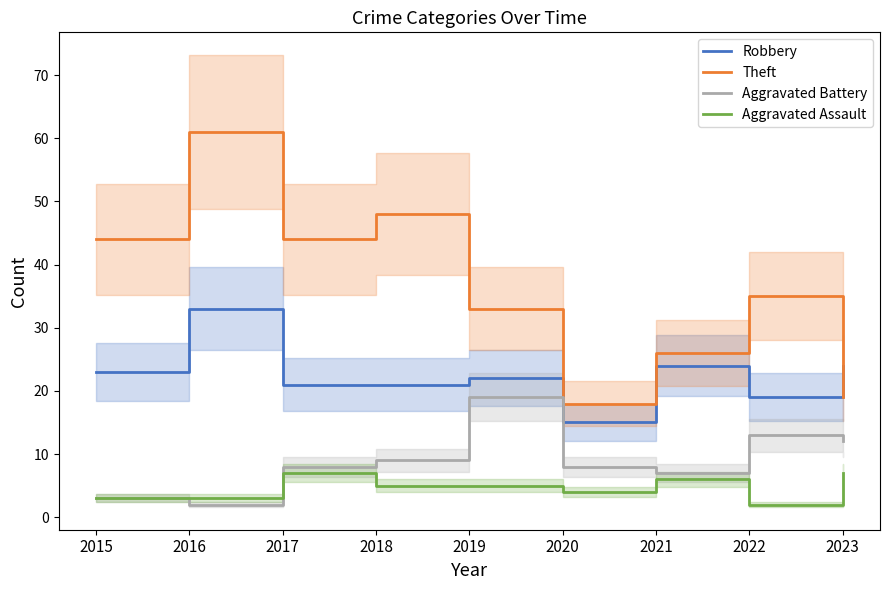

What is the difference between the highest and lowest values at 2015?

41